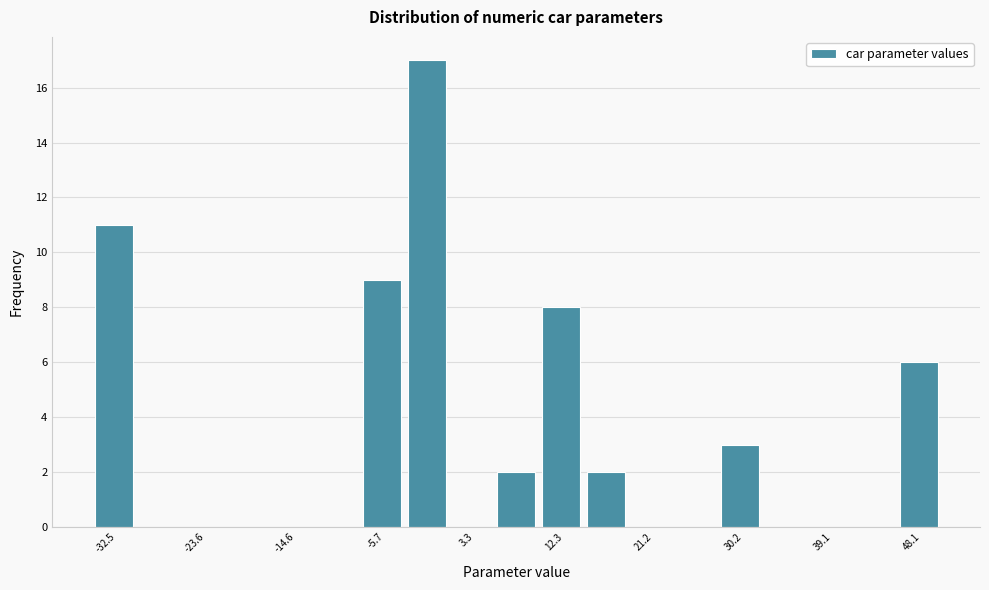

Reading left to right, list every bar in this chart as the range it spans on the x-axis followed by its height. Neither the bar edges nor the heights are printed on the chart, so give them approximately, as read against the axes.

-35 to -30: 11
-30 to -26: 0
-26 to -21: 0
-21 to -17: 0
-17 to -12: 0
-12 to -8: 0
-8 to -3: 9
-3 to 1: 17
1 to 6: 0
6 to 10: 2
10 to 14: 8
14 to 19: 2
19 to 23: 0
23 to 28: 0
28 to 32: 3
32 to 37: 0
37 to 41: 0
41 to 46: 0
46 to 50: 6